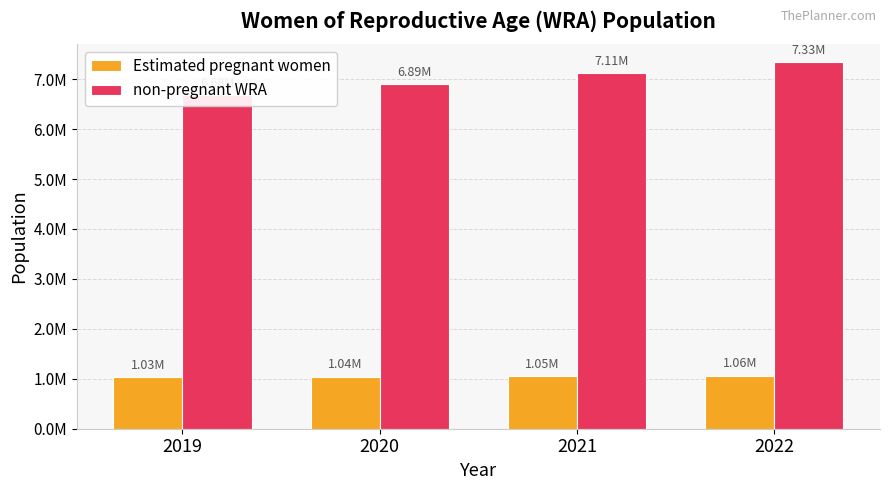

What is the value of the non-pregnant WRA bar at the 3rd from the left?

7113259.8